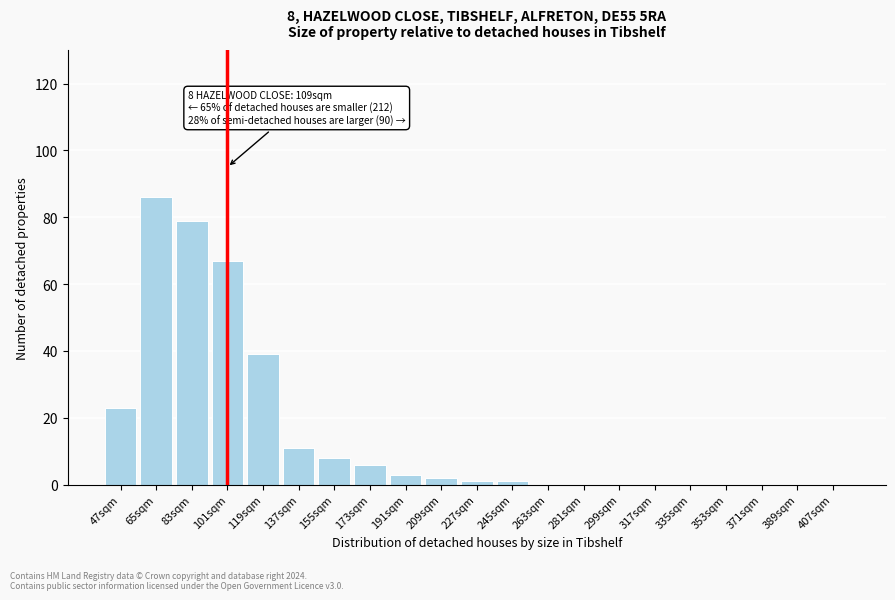

Reading right to left, what are all the values shown in this chart?

407sqm=0	389sqm=0	371sqm=0	353sqm=0	335sqm=0	317sqm=0	299sqm=0	281sqm=0	263sqm=0	245sqm=1	227sqm=1	209sqm=2	191sqm=3	173sqm=6	155sqm=8	137sqm=11	119sqm=39	101sqm=67	83sqm=79	65sqm=86	47sqm=23